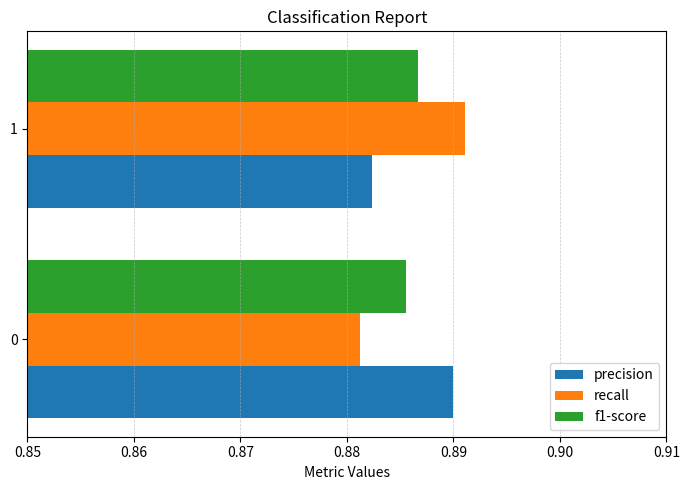

What is the sum of all f1-score values?

1.8